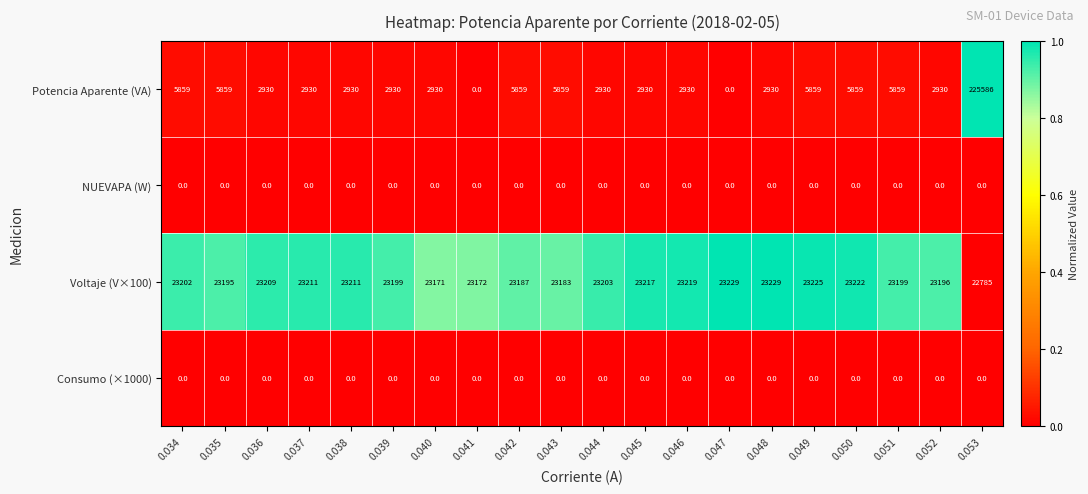

True or false: NUEVAPA (W) has a value of 0 at 0.048.

True